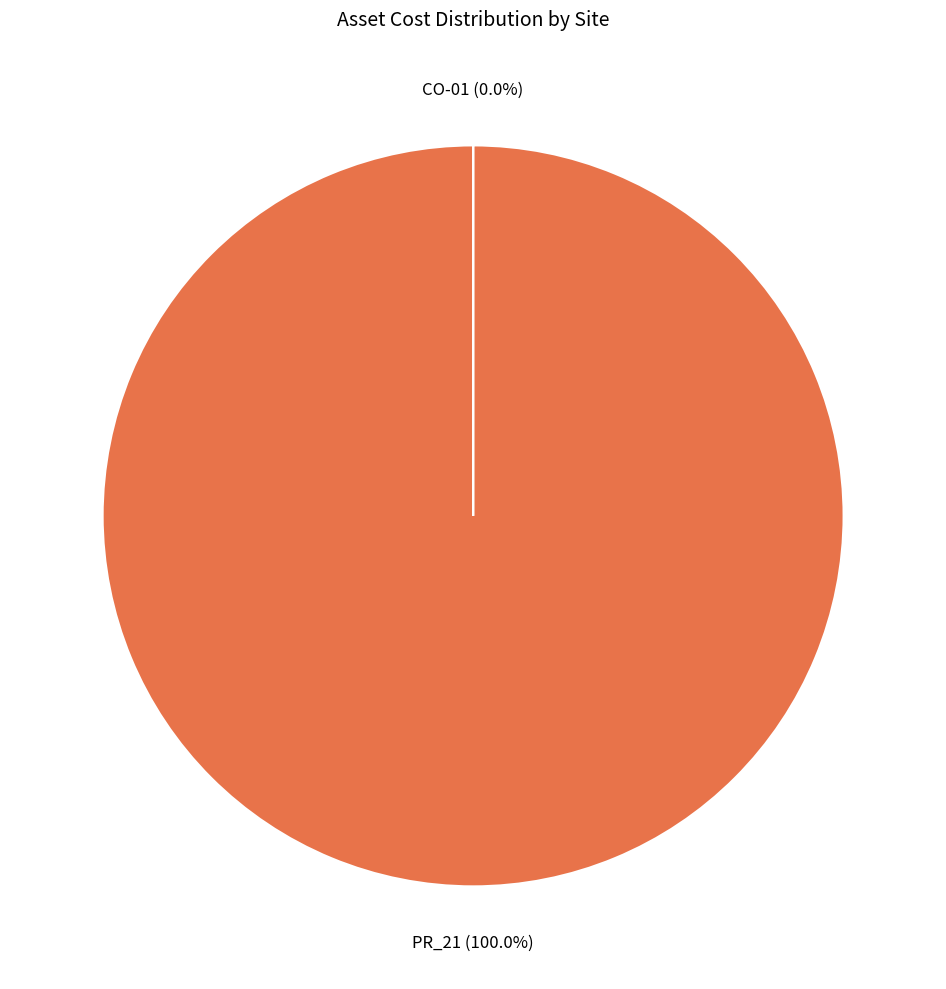

Which slice is the smallest?

CO-01